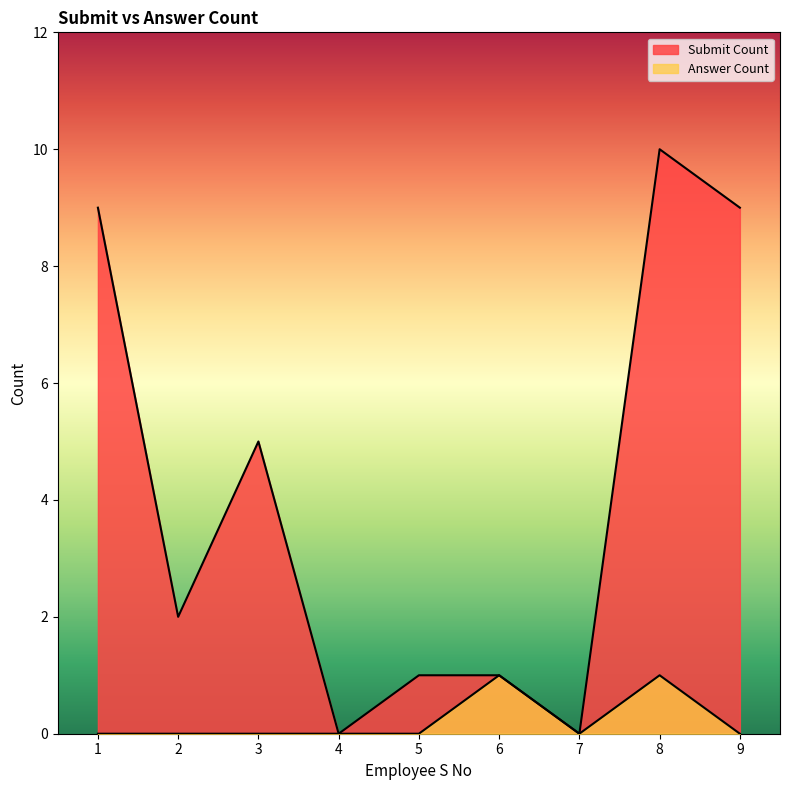

What is the sum of the Submit Count values at 4 and 5?

1